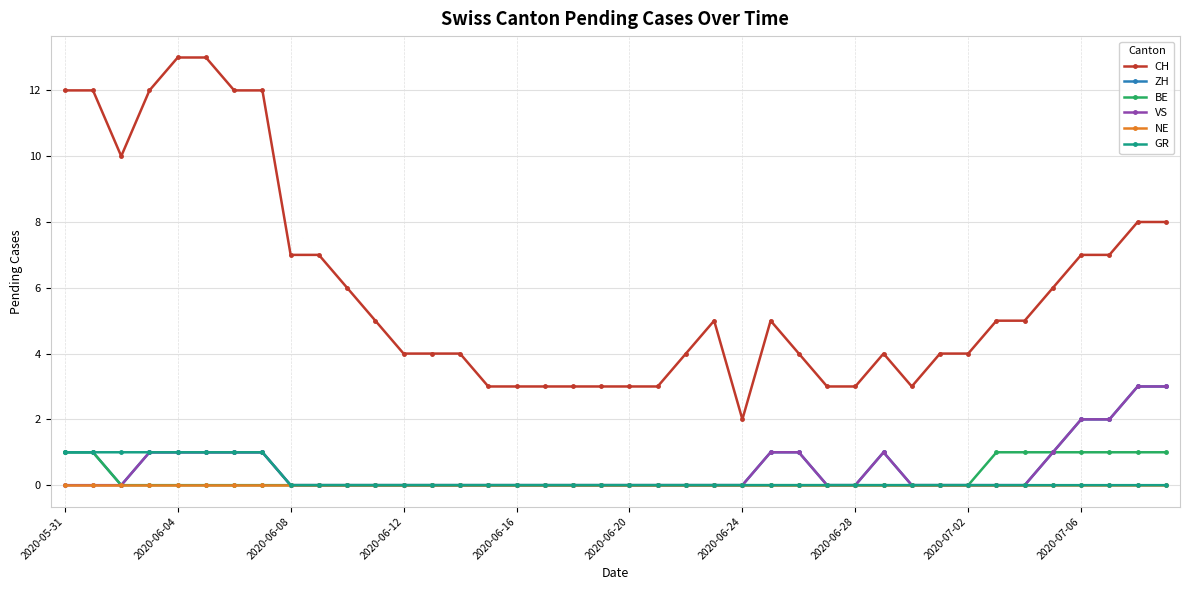

Count the number of categories in the chart.

40